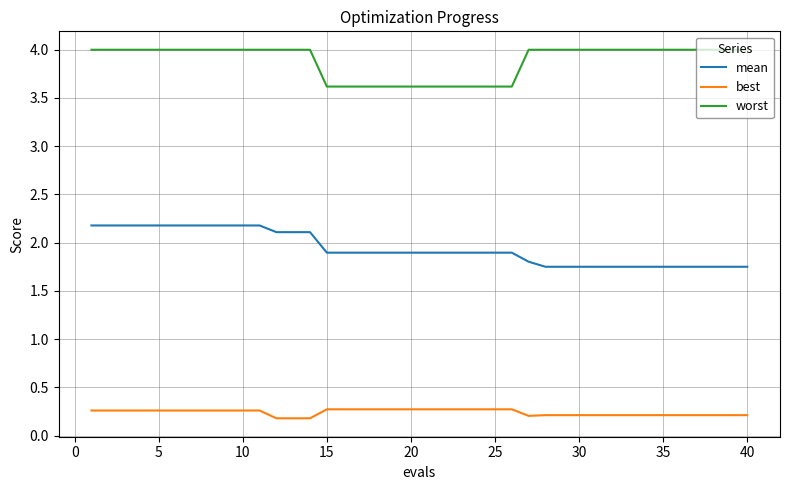

Which series has the largest total across all categories?

worst